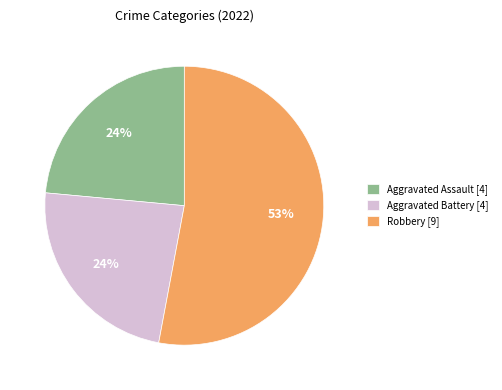

What percentage is the Aggravated Battery [4] slice, to the nearest percent?

24%